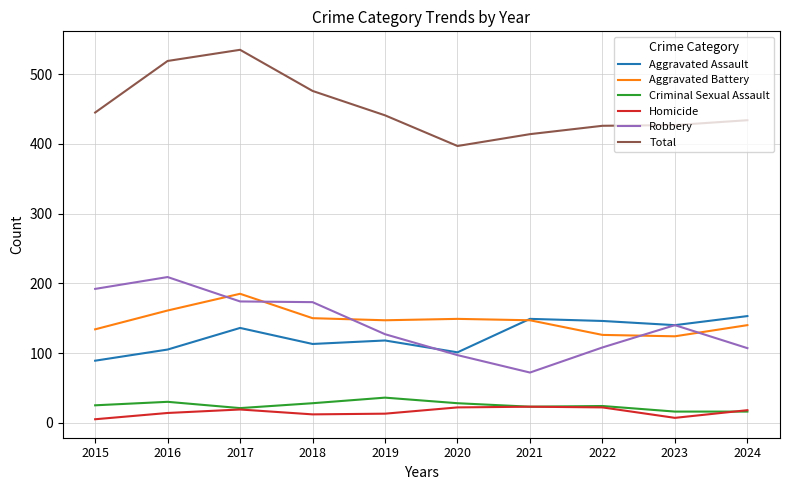

What value does the Total series have at 2018?

476